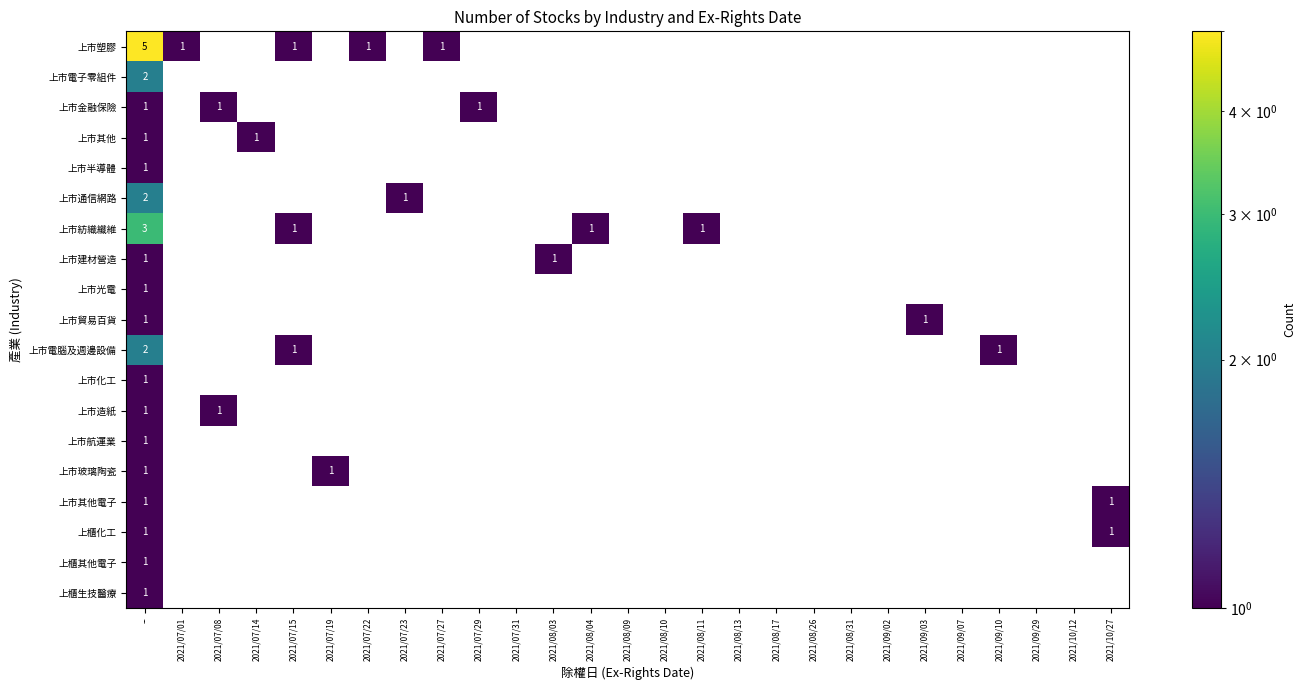

What is the maximum value shown in the chart?

5.0